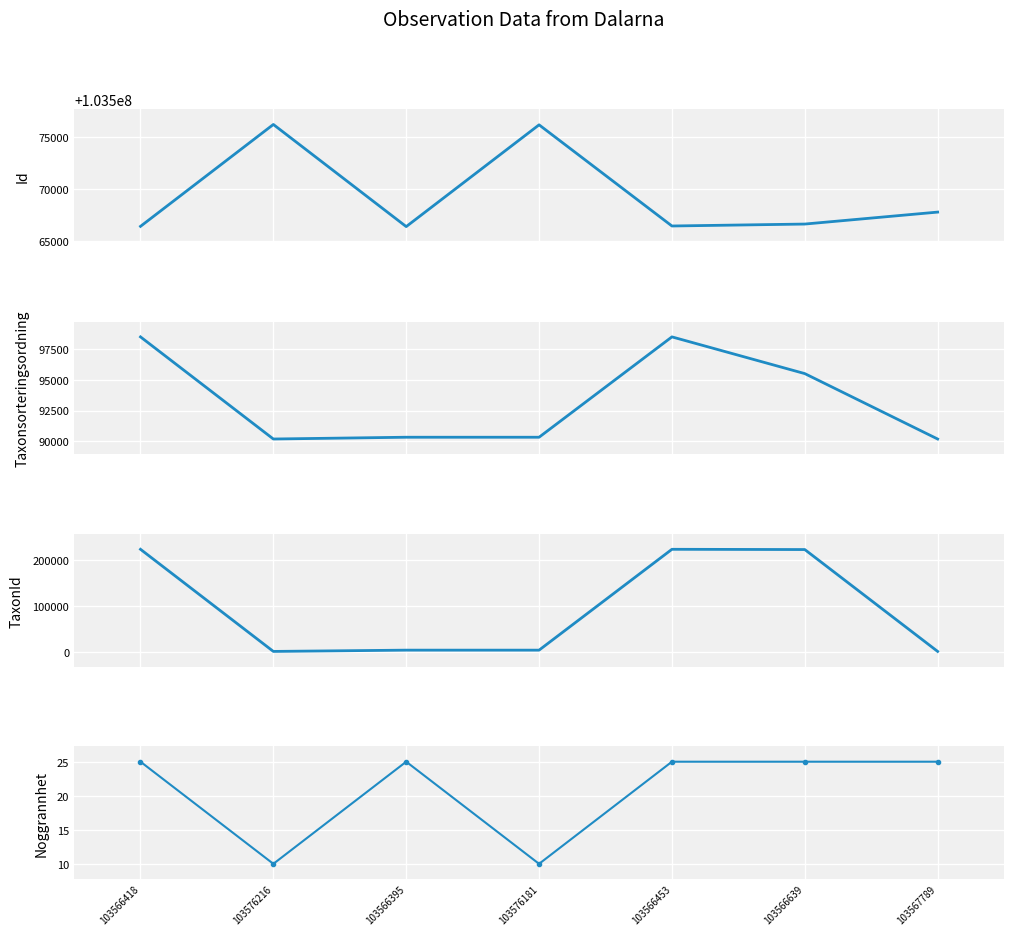

What position from the left is 103566639?

6